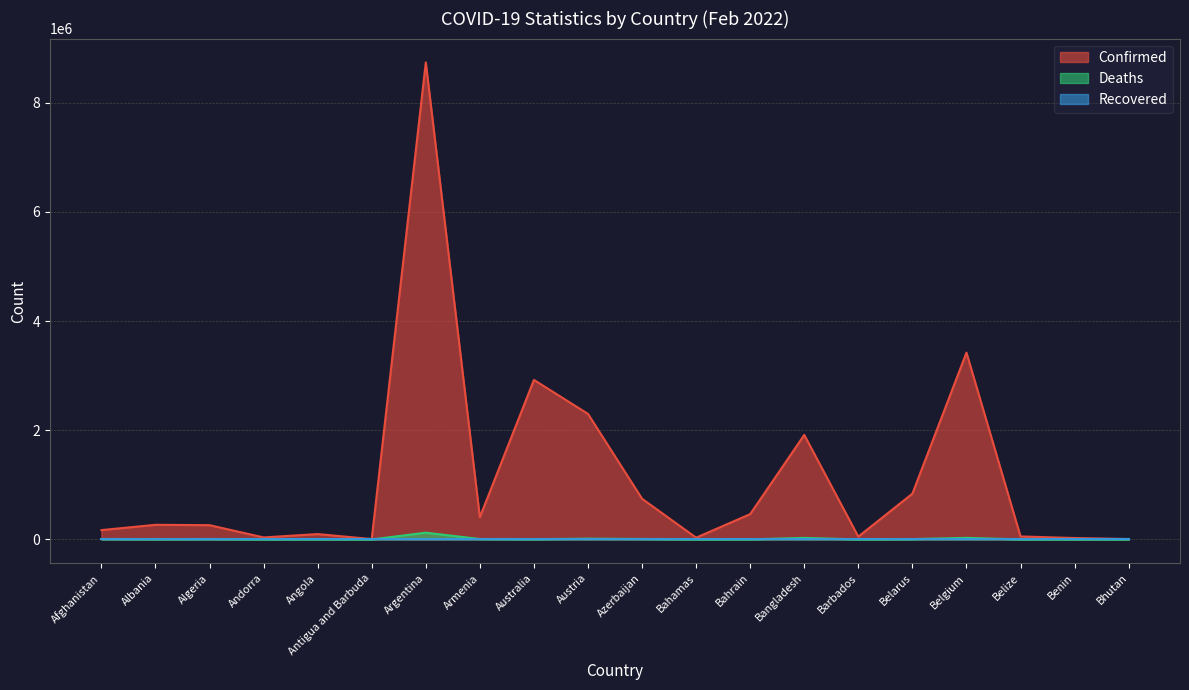

True or false: Deaths has more than 2 interior local peaks.

True